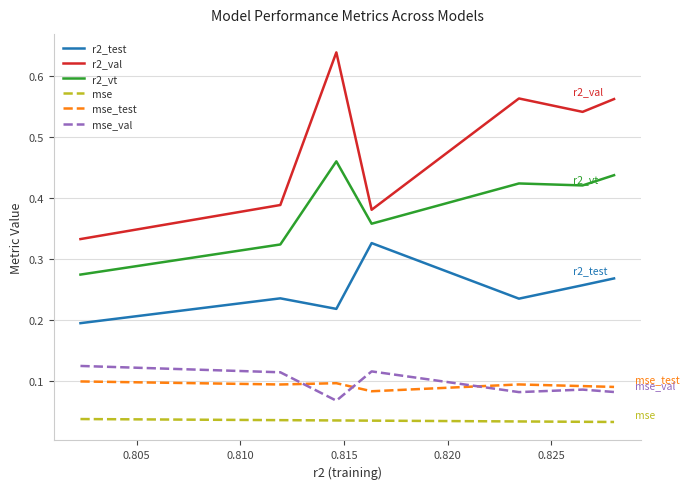

Rank the series by their maximum value, from highest to lowest.

r2_val, r2_vt, r2_test, mse_val, mse_test, mse